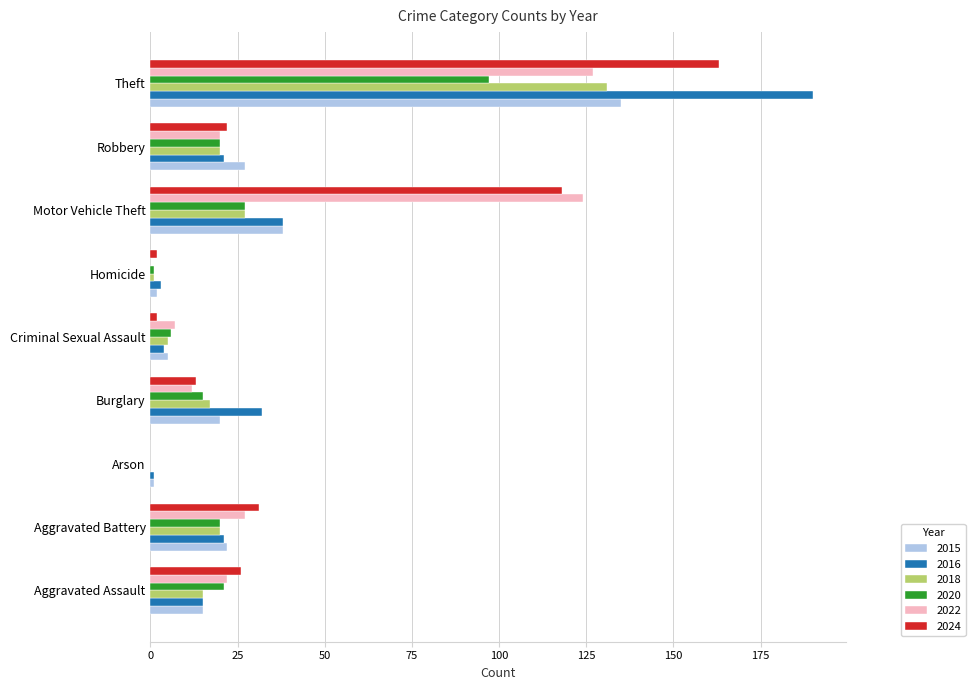

At which category is the sum across all series the highest?

Theft